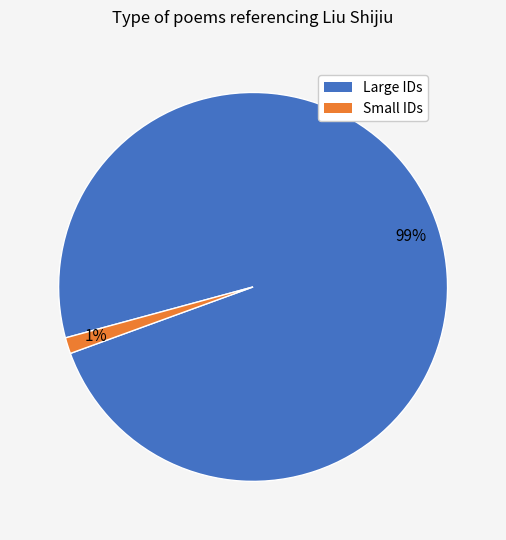

Is there a majority slice in this chart?

Yes